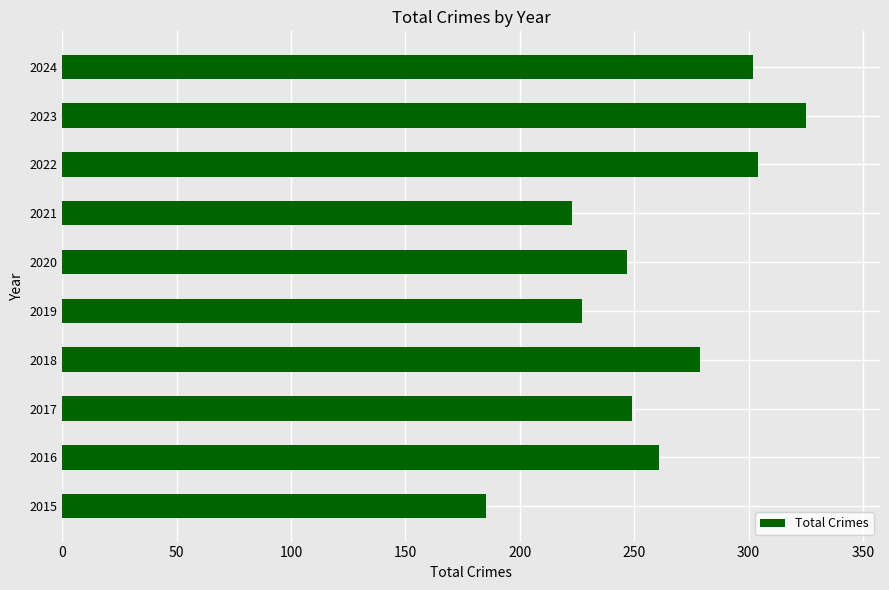

True or false: the data shows 75 at 2020.

False